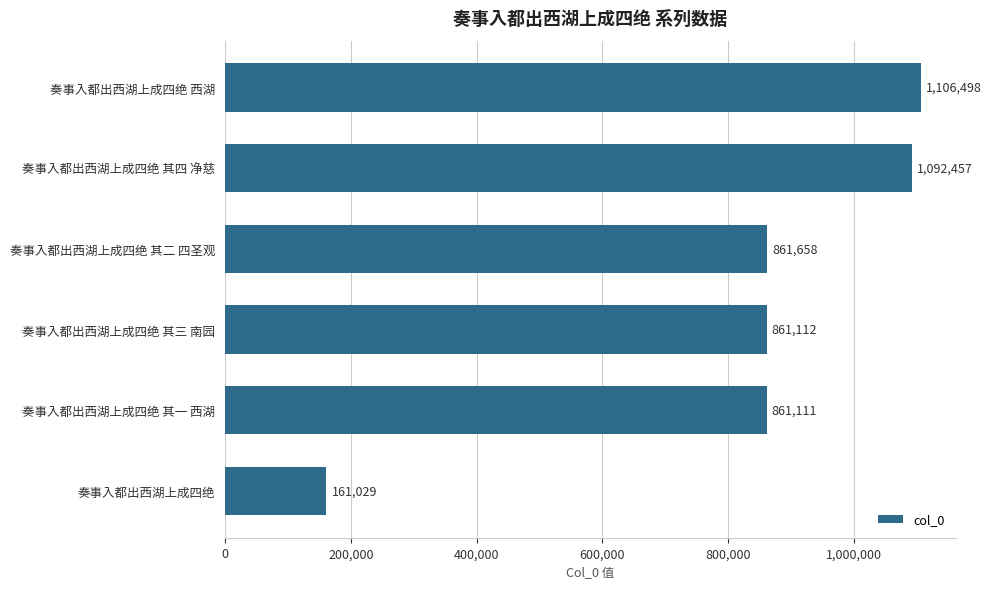

At which label is the value closest to 633763?

奏事入都出西湖上成四绝 其一 西湖